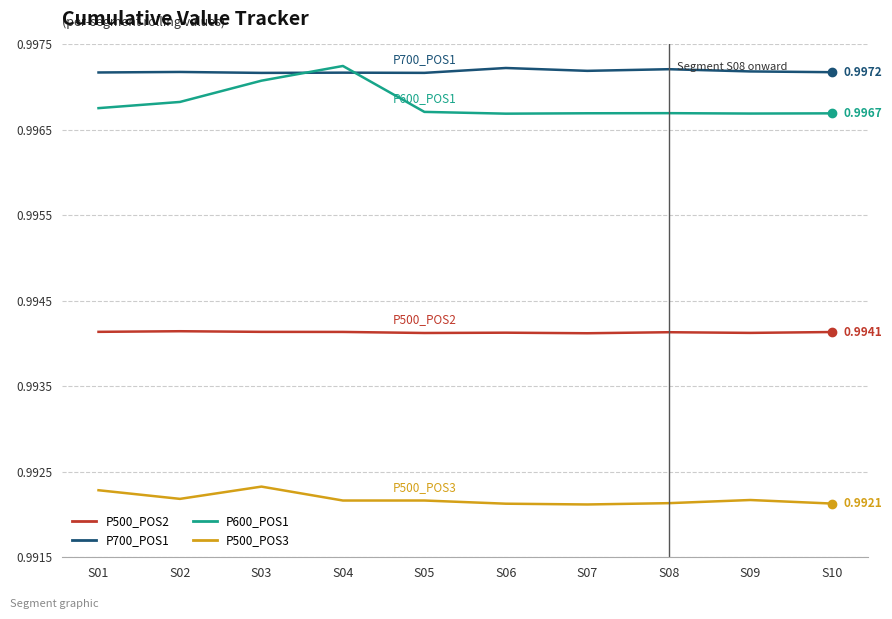

At S02, list the series in order from smallest to largest.

P500_POS3, P500_POS2, P600_POS1, P700_POS1